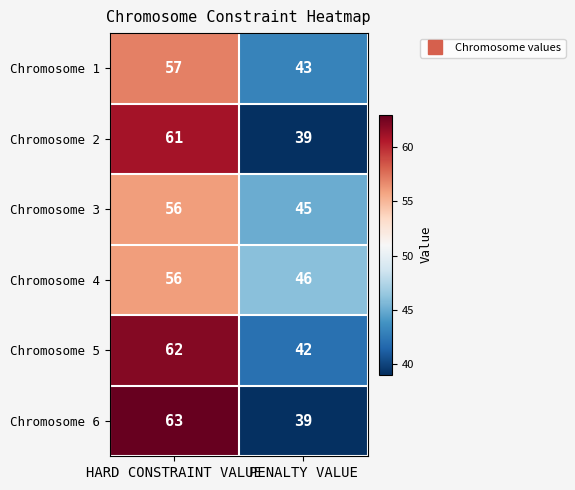

Is it true that Chromosome 2 equals 39 at PENALTY VALUE?

True